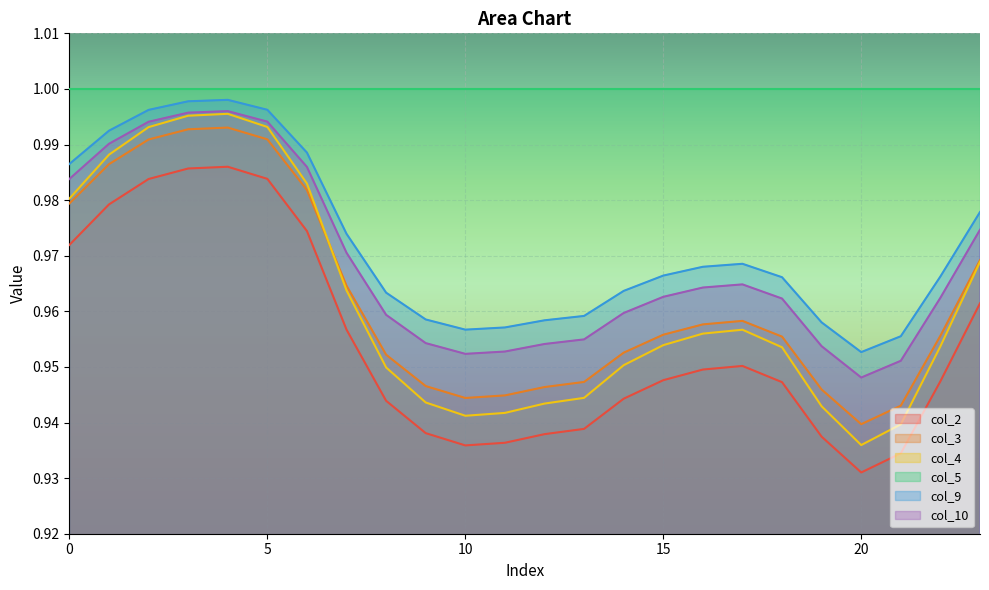

True or false: col_4 and col_10 intersect in this chart.

False